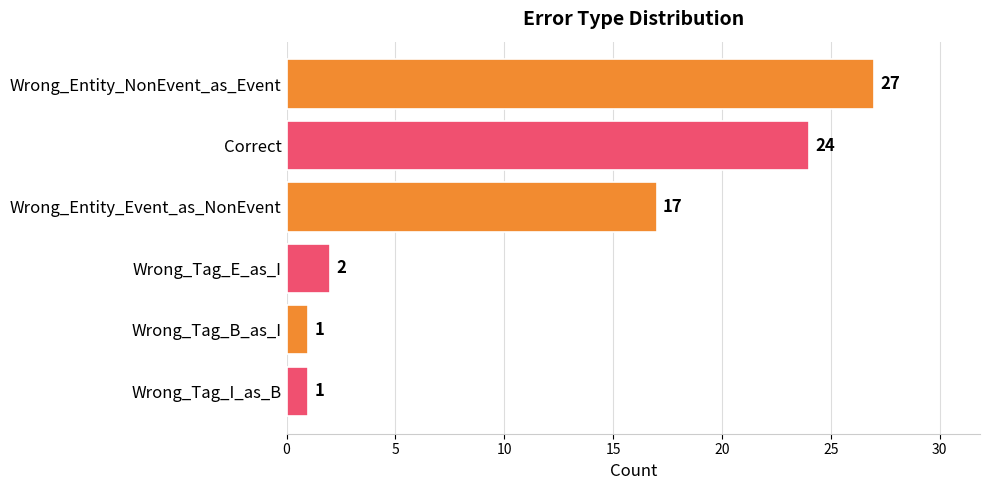

Where is the data nearest to the value 14?

Wrong_Entity_Event_as_NonEvent